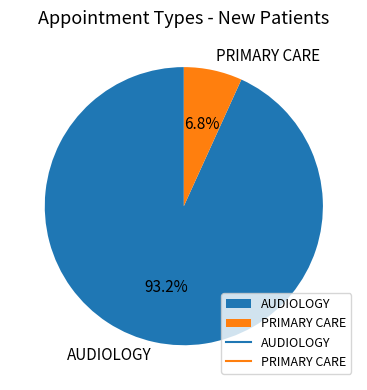

What is the total percentage of PRIMARY CARE and AUDIOLOGY?

100.0%